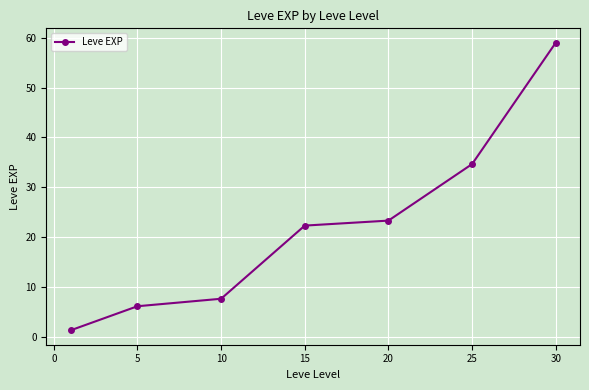

What is the value of the 2nd point from the left?

6.2